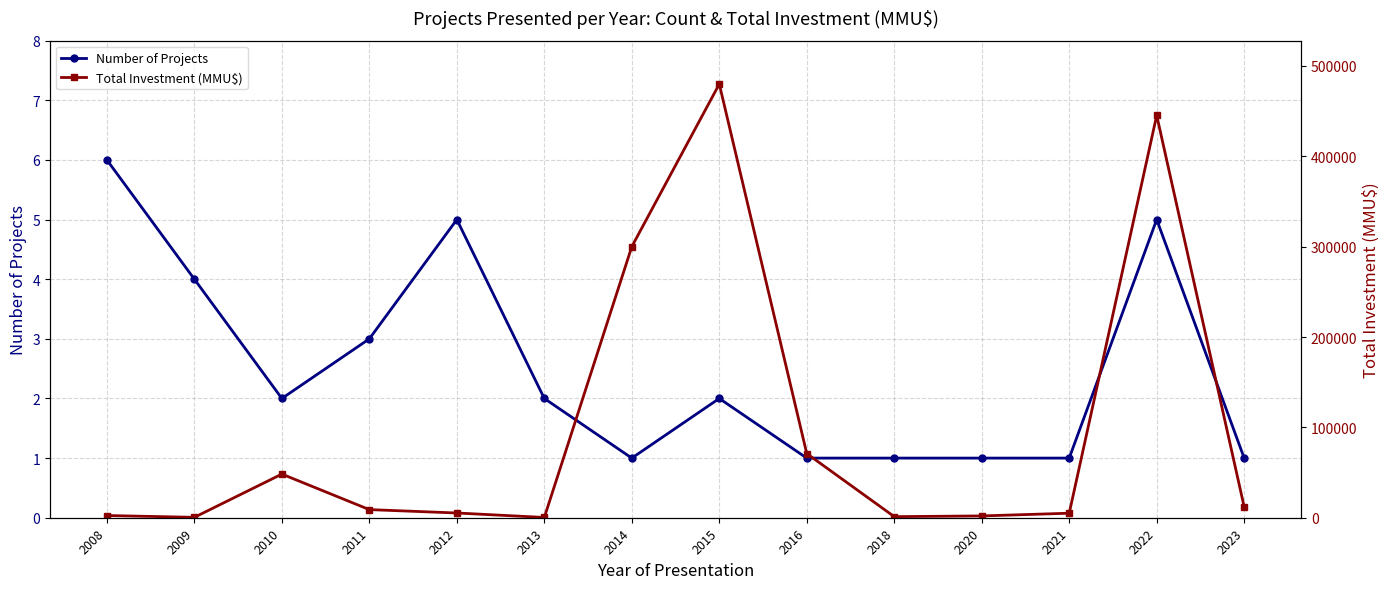

How many lines are shown in the chart?

2